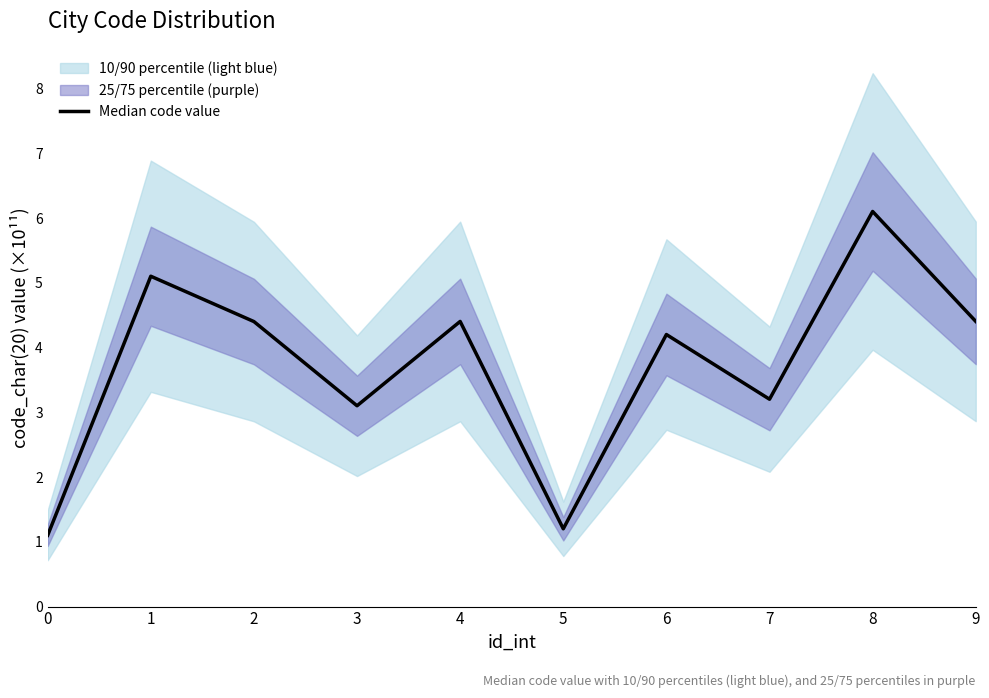

Read the value at 6.

4.2